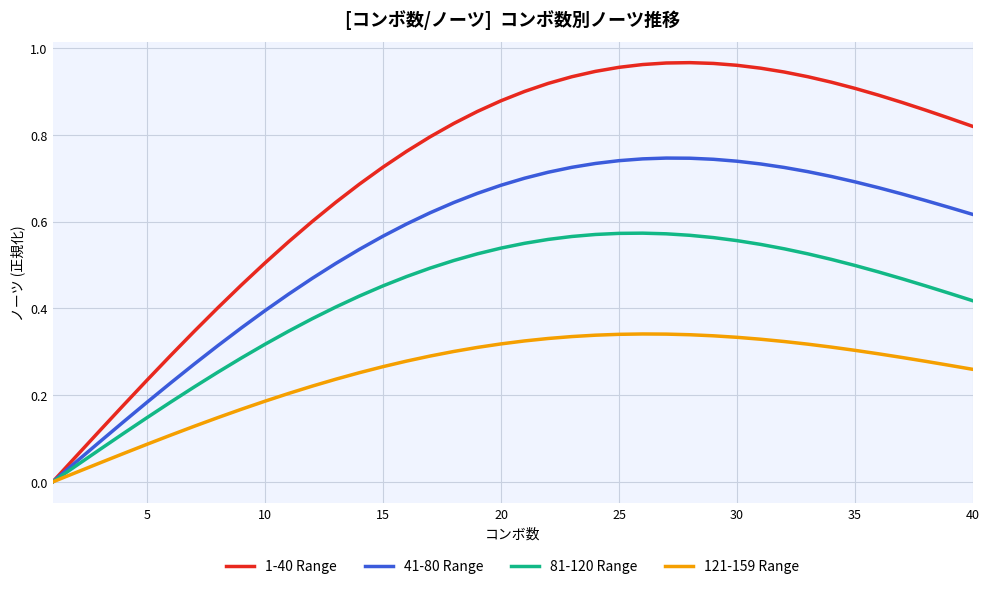

Which series has the largest total across all categories?

1-40 Range